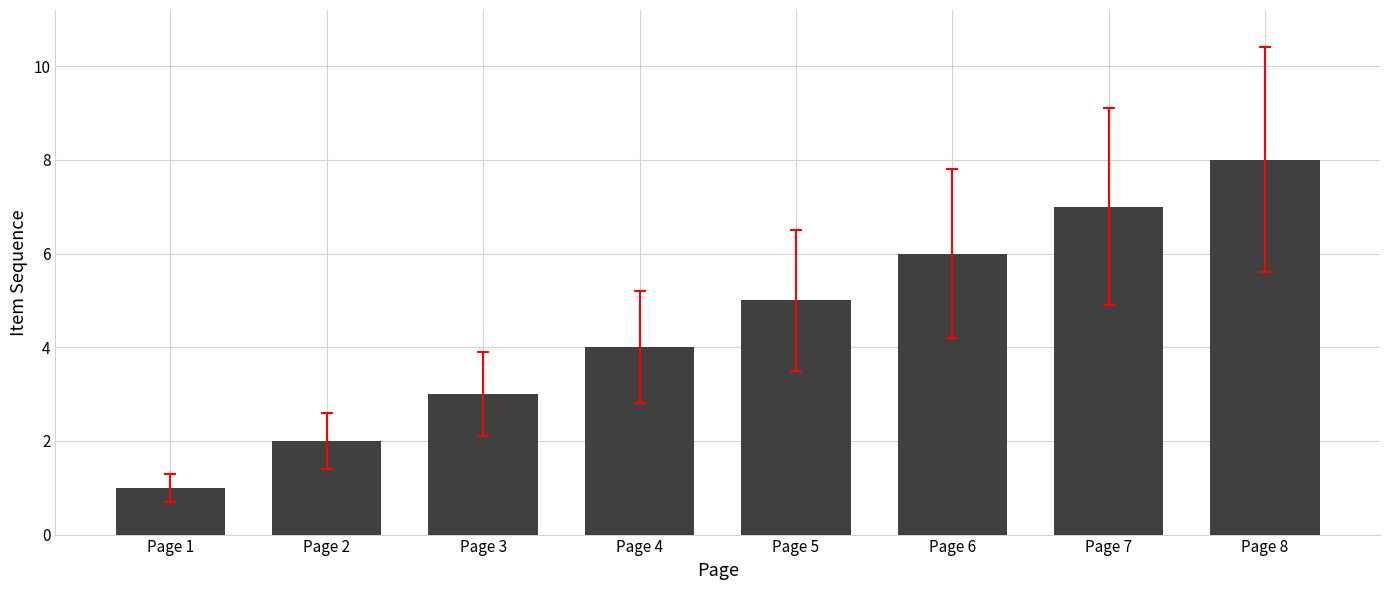

List the labels in order of value, largest first.

Page 8, Page 7, Page 6, Page 5, Page 4, Page 3, Page 2, Page 1